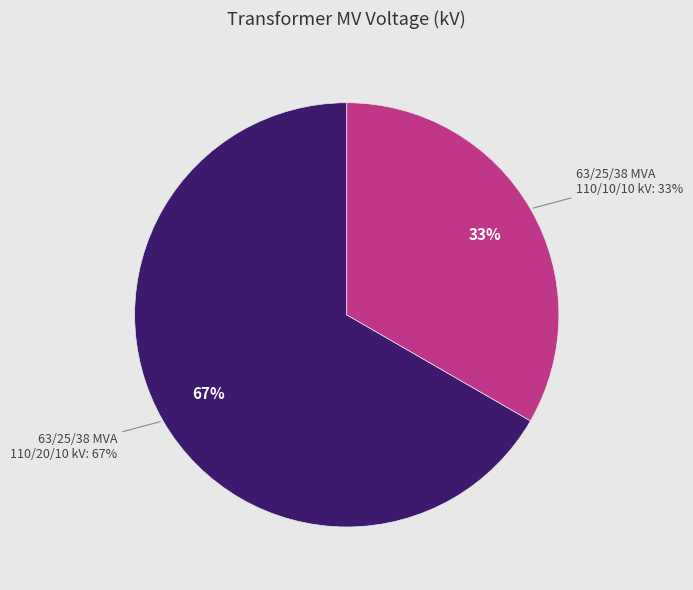

What is the majority slice?

63/25/38 MVA 110/20/10 kV